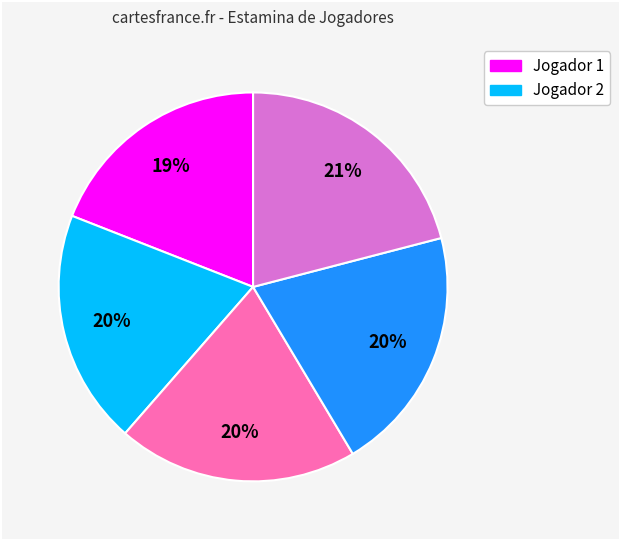

Is there any slice that represents more than half of the pie?

No